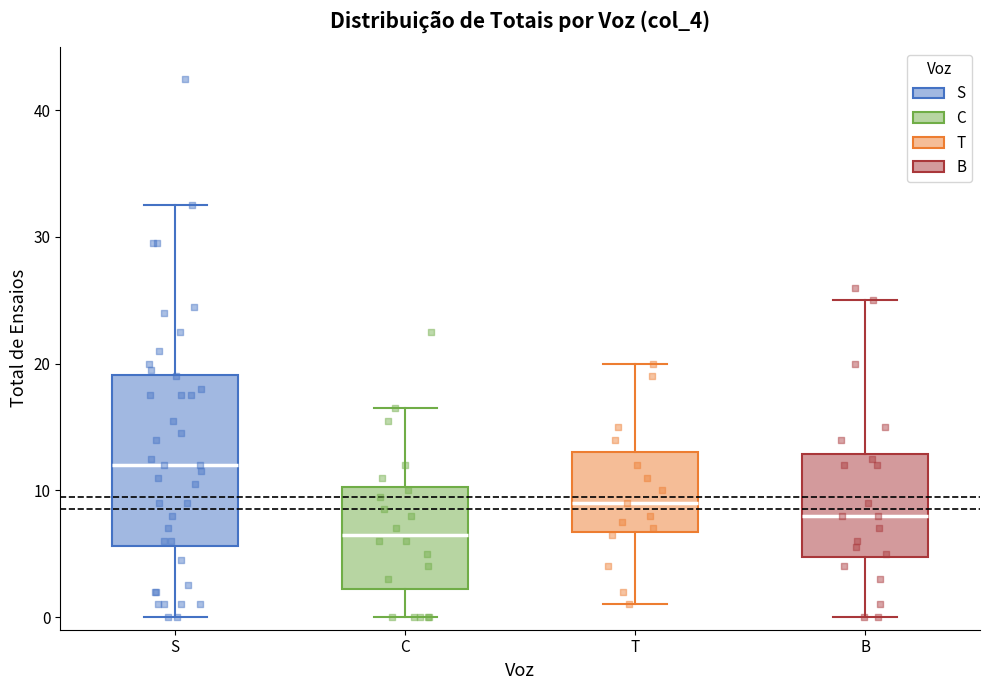

Which box has the lowest median line?

C